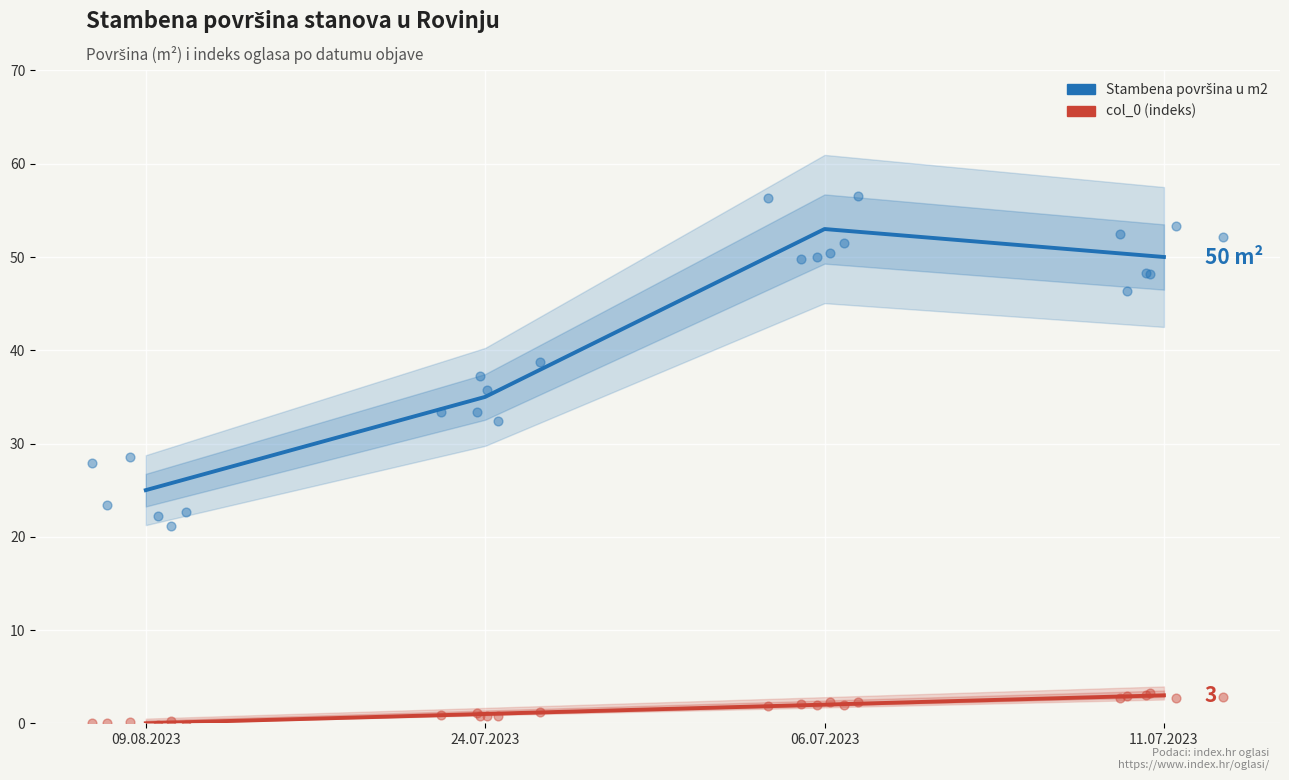

What are all the series names shown in the legend?

Stambena površina u m2, col_0 (indeks)